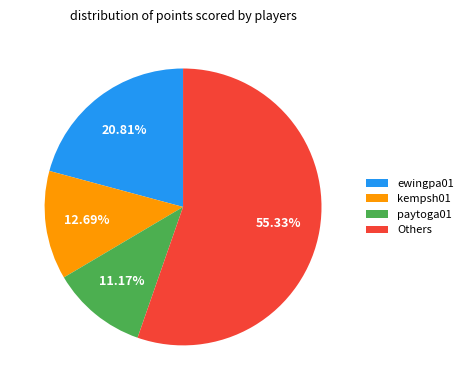

Is there a majority slice in this chart?

Yes